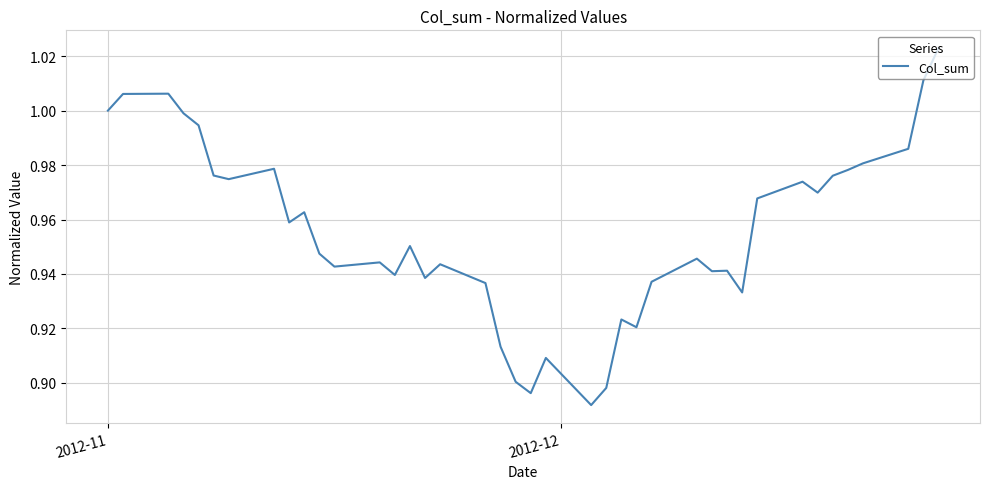

How many interior local peaks (higher than both neighbors) does the data have?

11